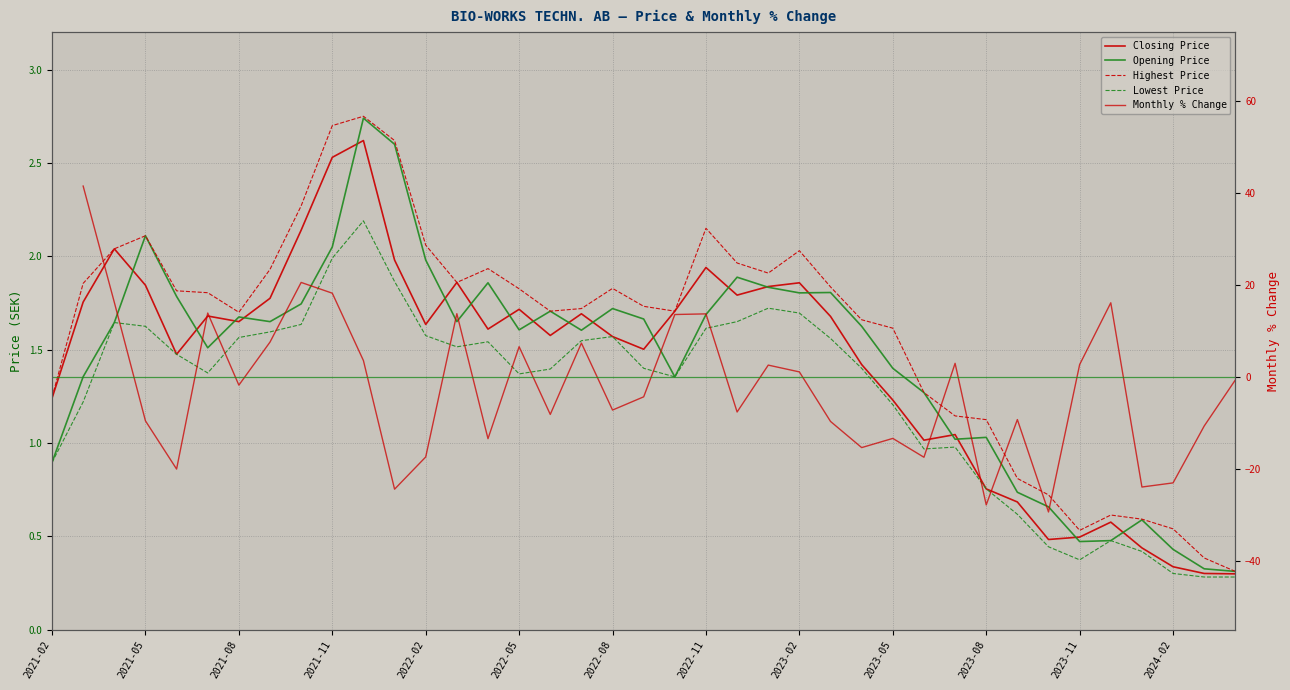

What is the difference between the Highest Price values at 33 and 37?

0.1